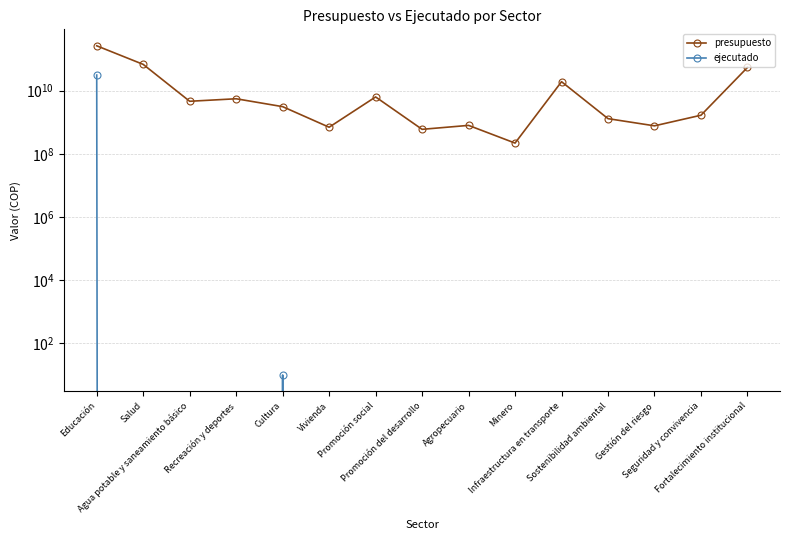

At which label does presupuesto reach its minimum?

Minero